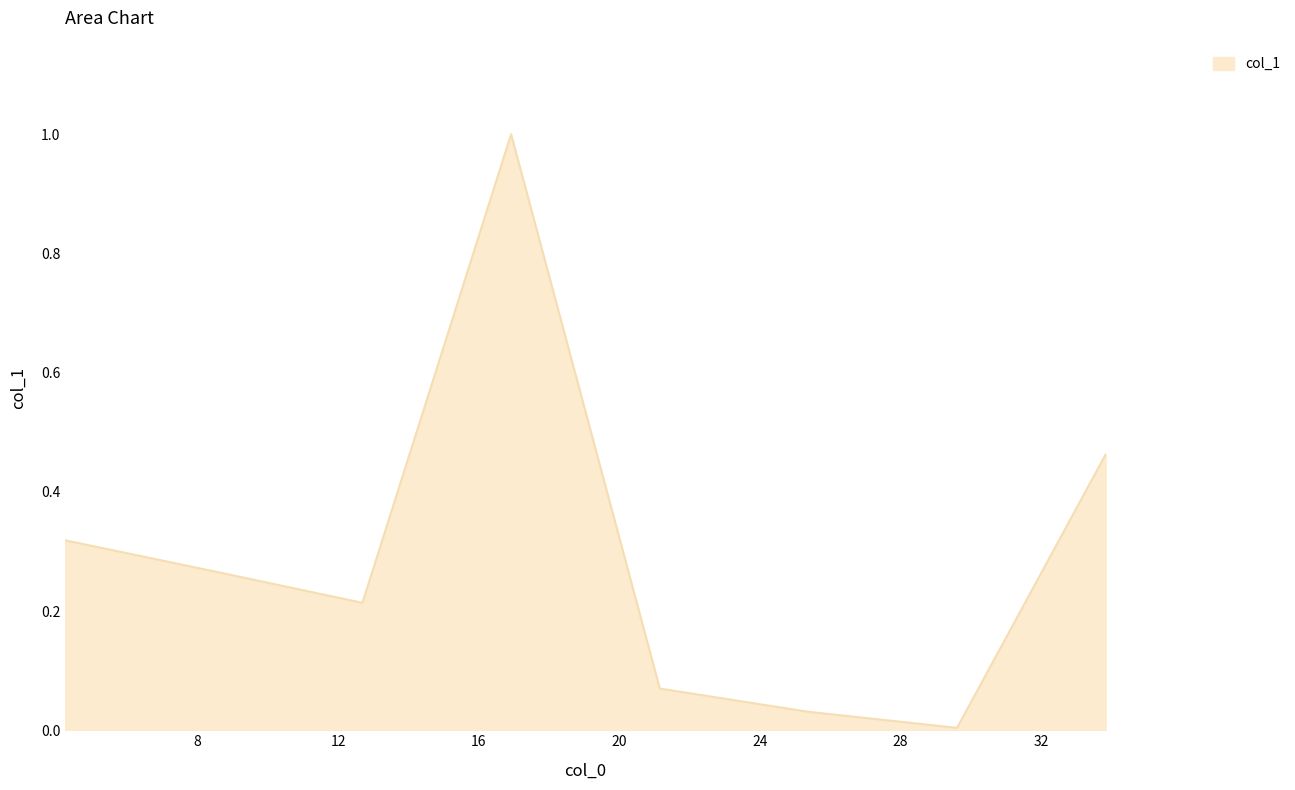

How many interior local peaks (higher than both neighbors) does the data have?

1